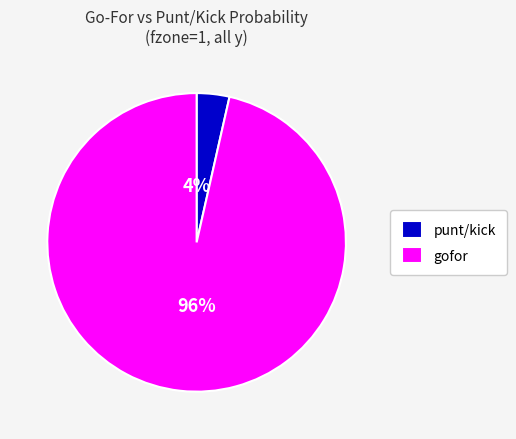

How many segments does this pie chart have?

2